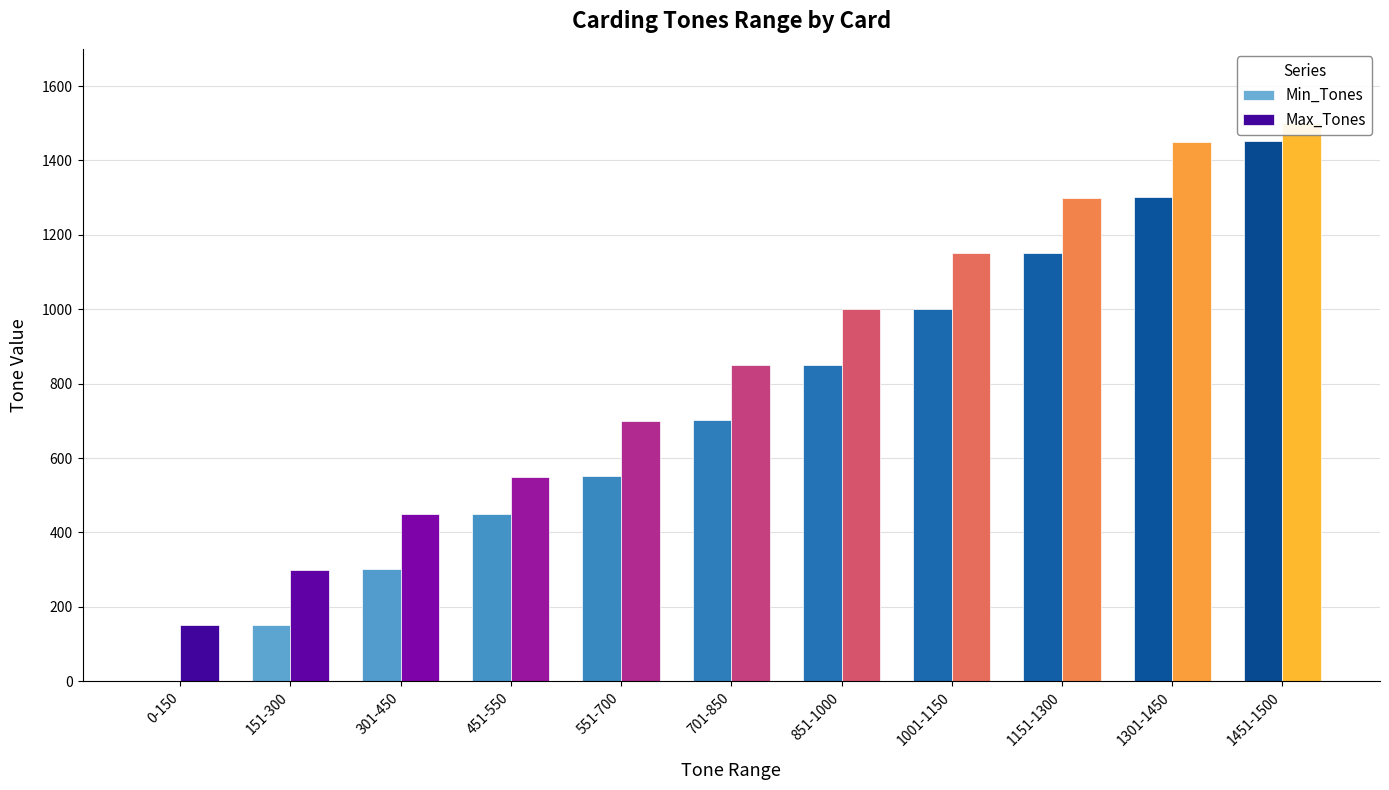

What is the value of the Max_Tones bar at the 8th from the left?

1150